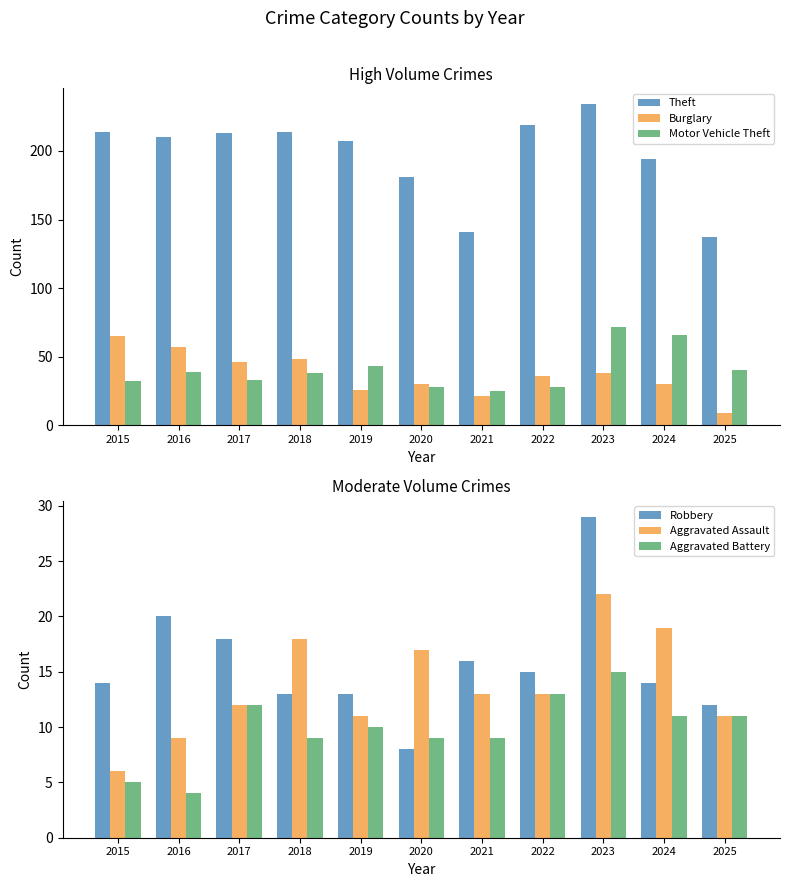

Rank the series at 2025 from highest to lowest value.

Theft, Motor Vehicle Theft, Robbery, Aggravated Assault, Aggravated Battery, Burglary